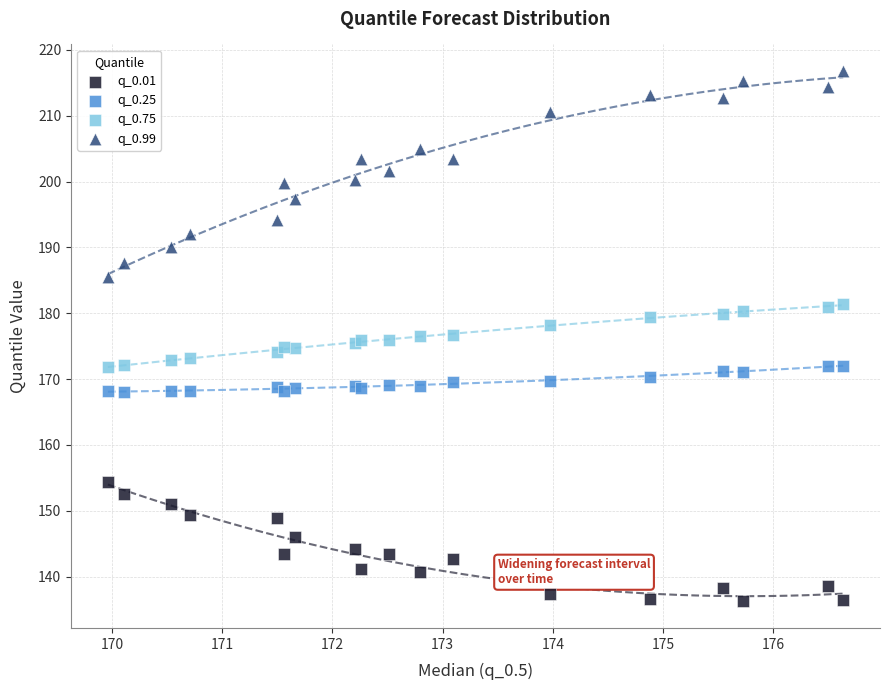

Which series contains the highest Y value?

q_0.99